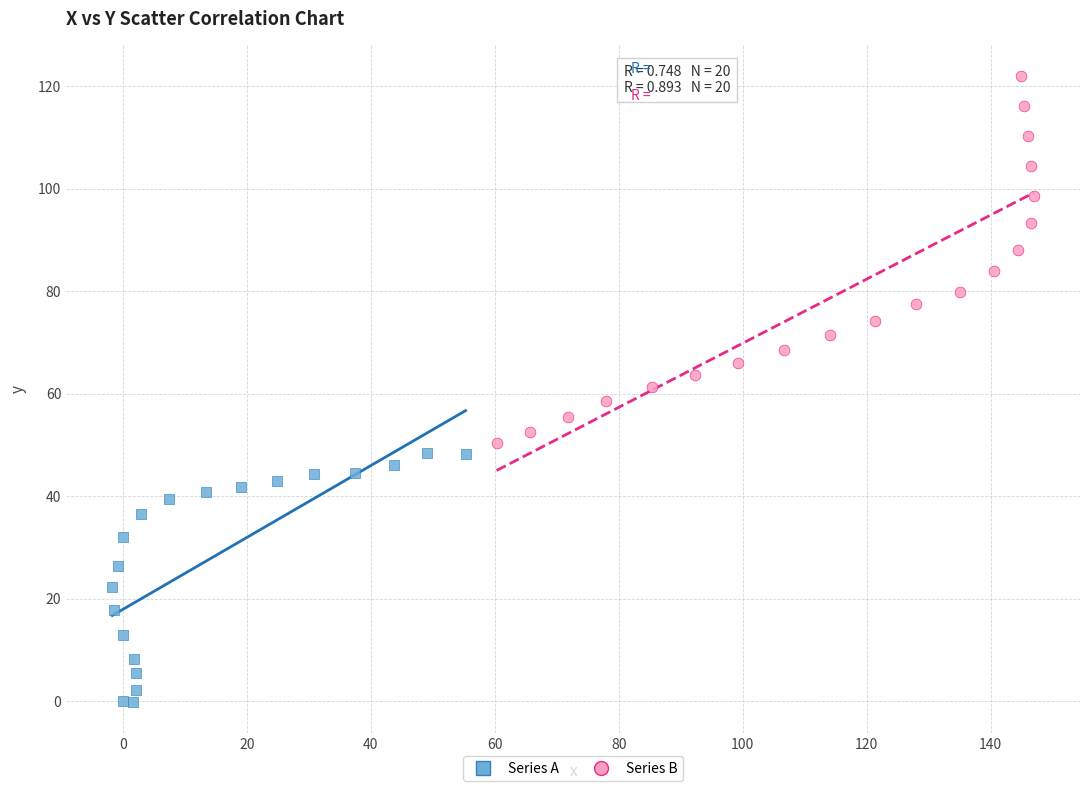

Which series contains the lowest Y value?

Series A